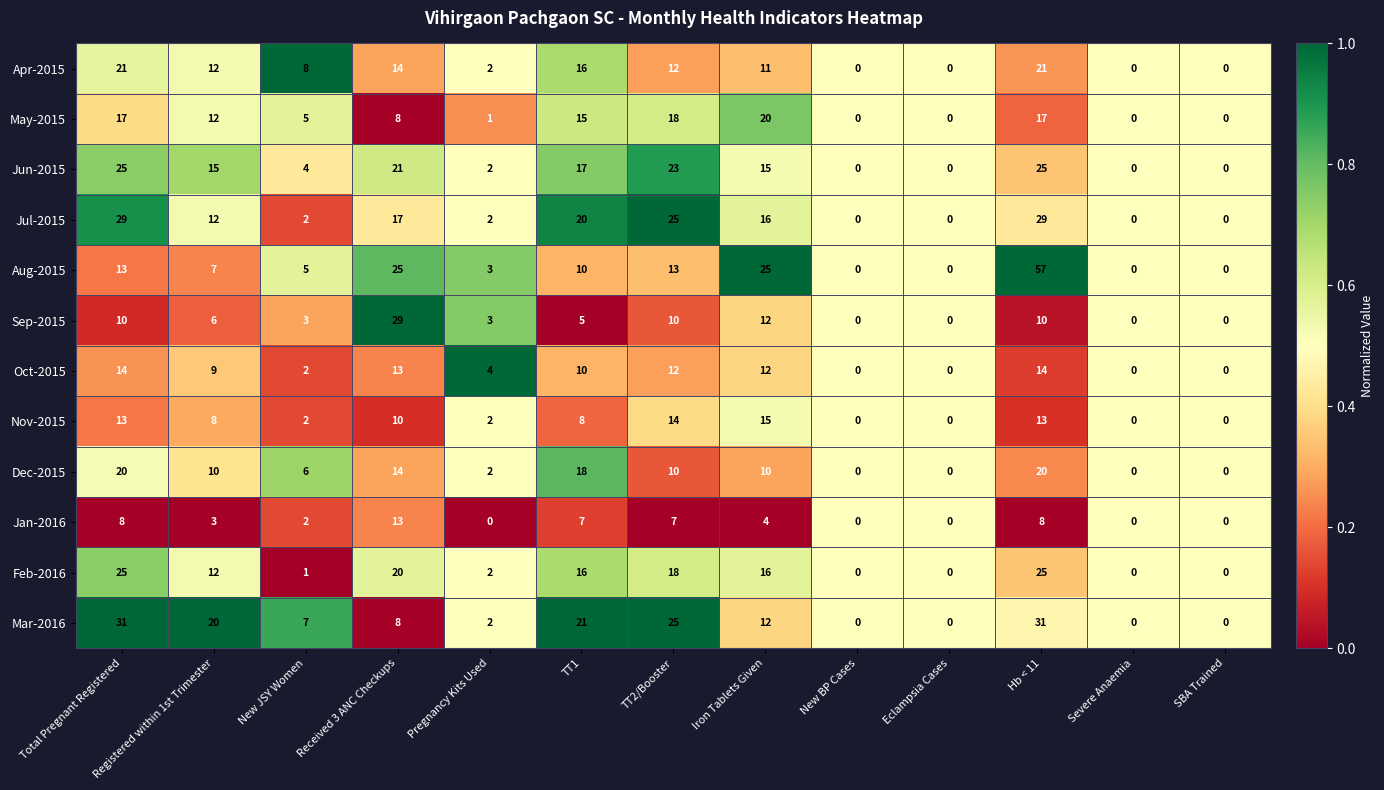

Which category has the highest value across all series?

Hb < 11